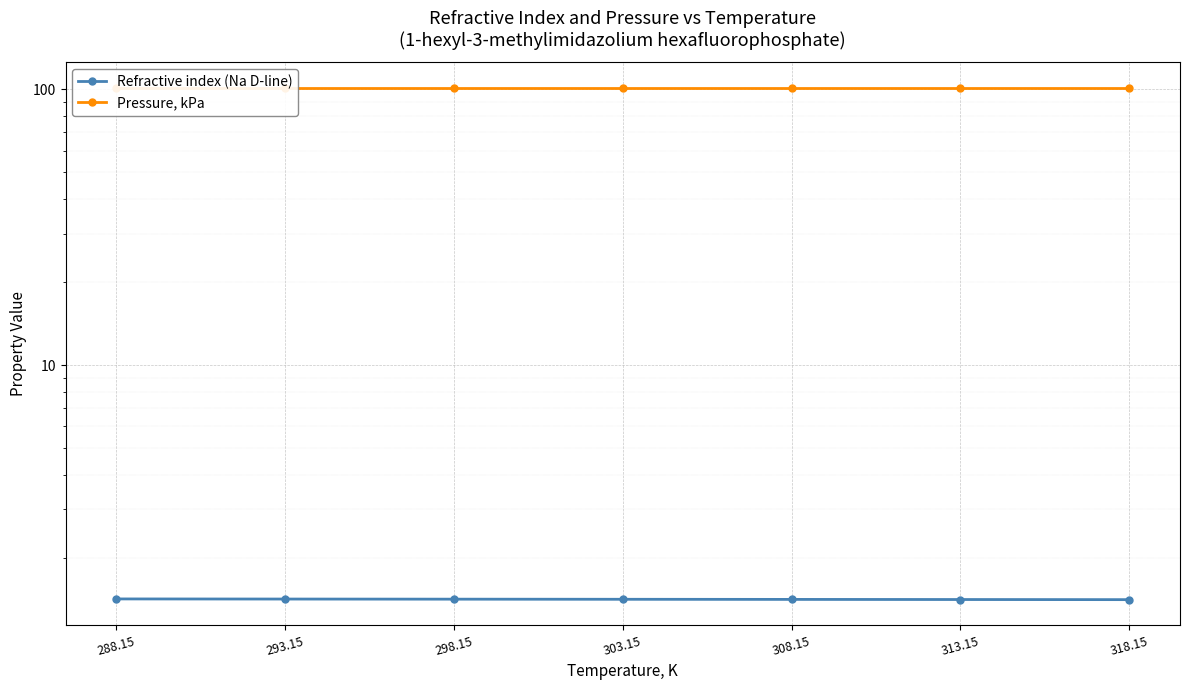

At which category does the chart reach its peak across all series?

288.15